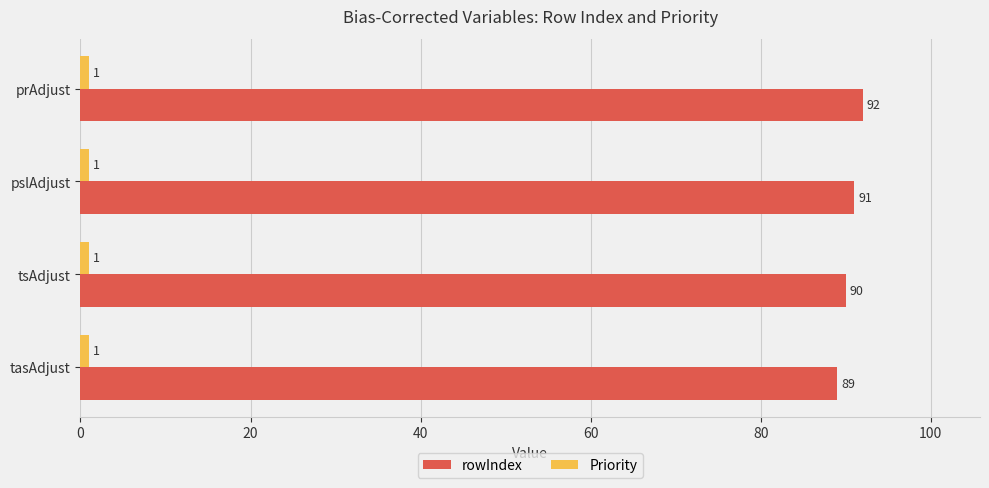

Count the rowIndex values in the range 90 to 92.

3